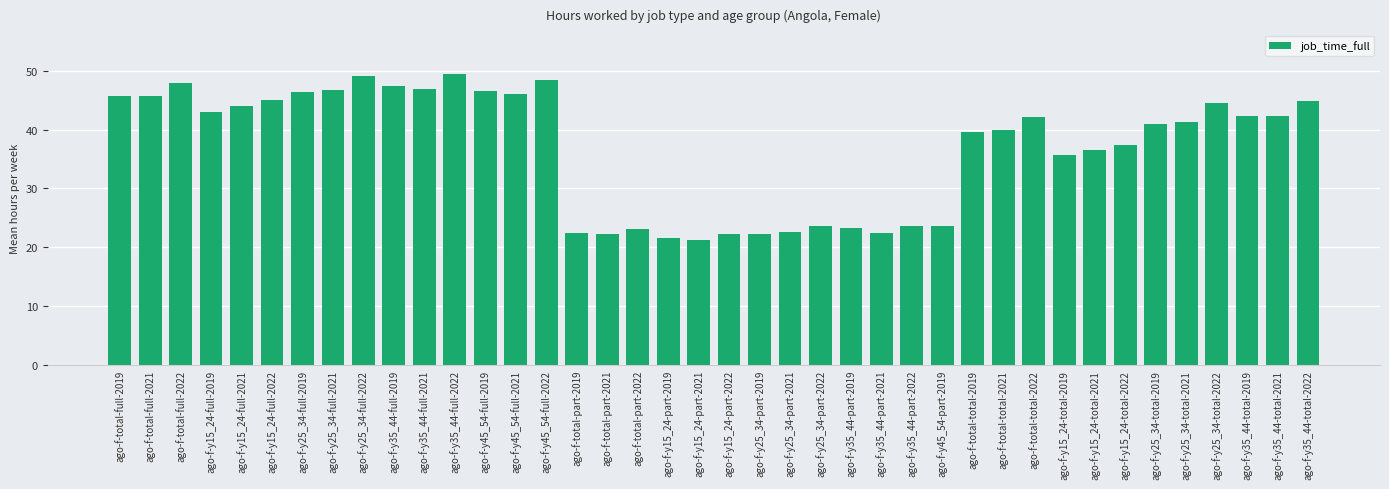

What is the sum of the values at ago-f-y35_44-part-2019 and ago-f-y45_54-full-2019?

69.8